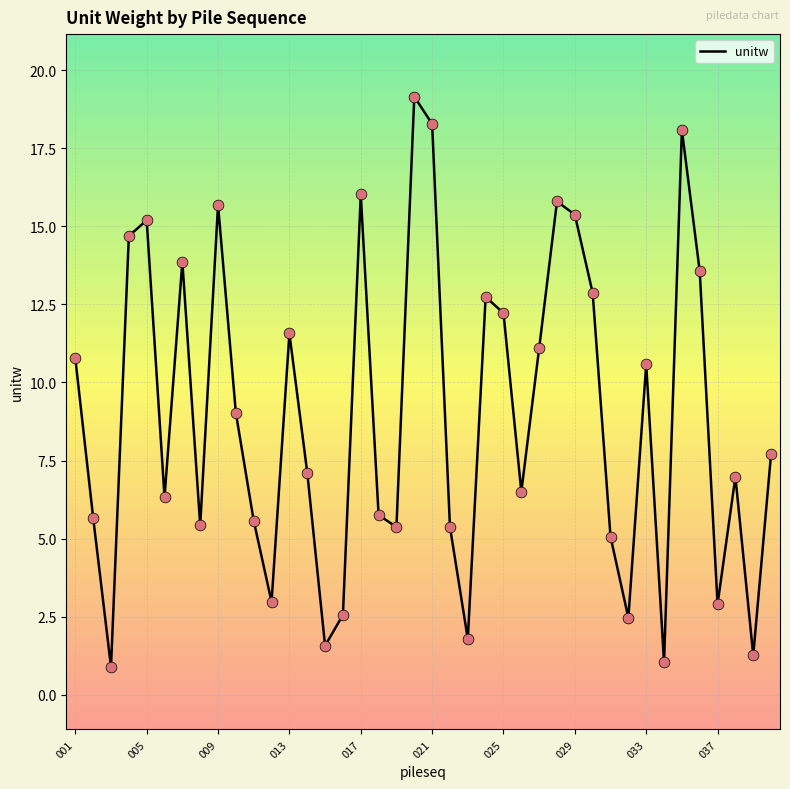

What is the greatest value displayed?

19.1